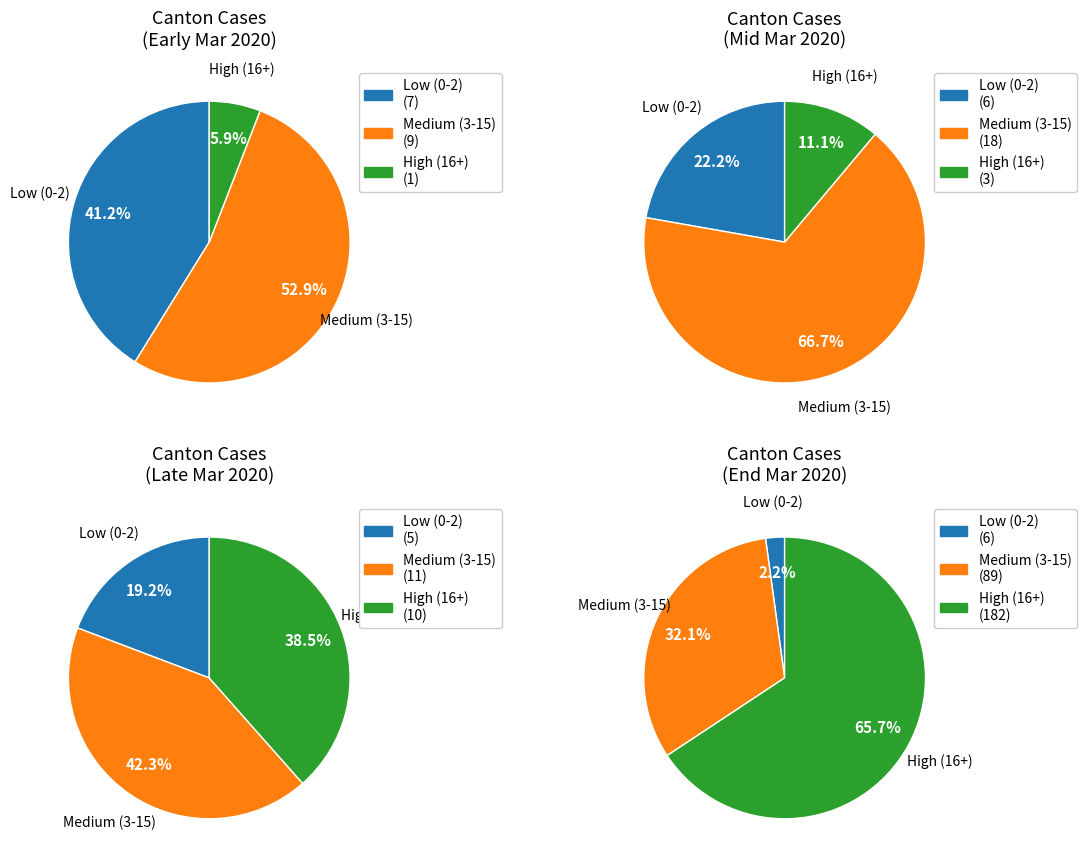

Is it true that 2020-03-23 is 19% of the pie?

False